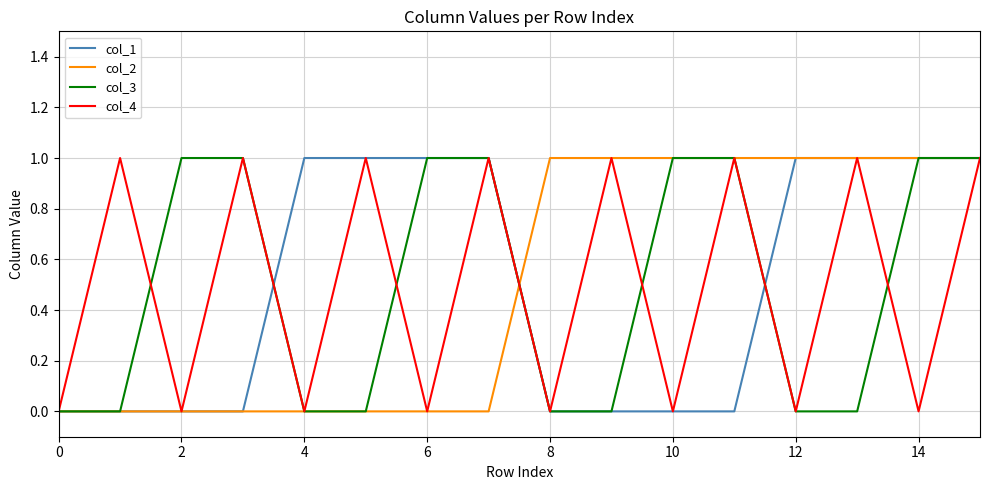

How many lines are shown in the chart?

4